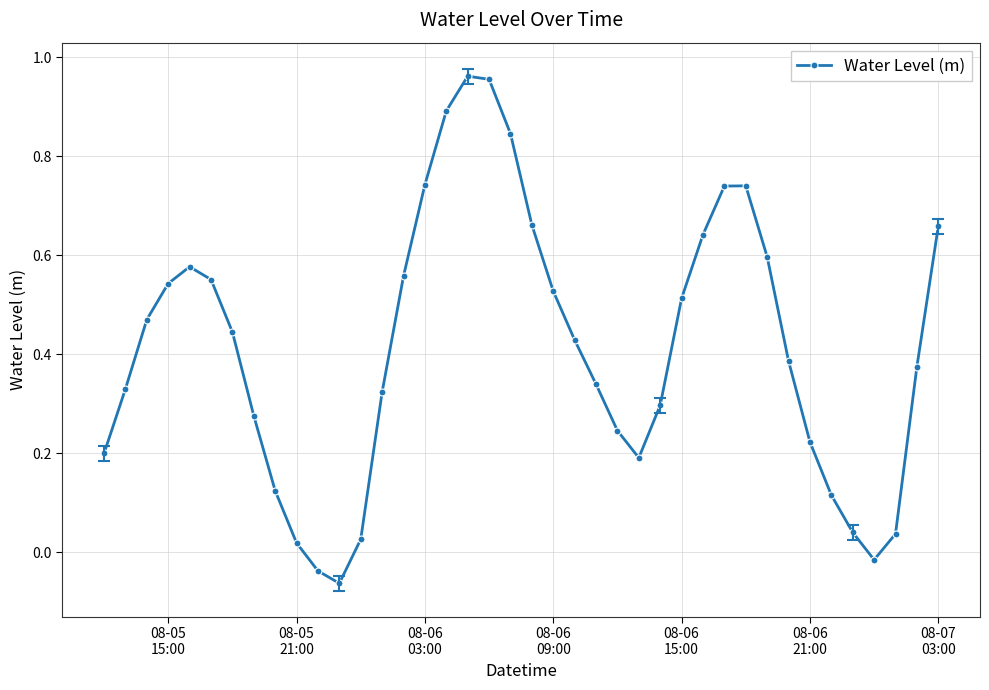

True or false: the data has more than 1 interior local peaks.

True